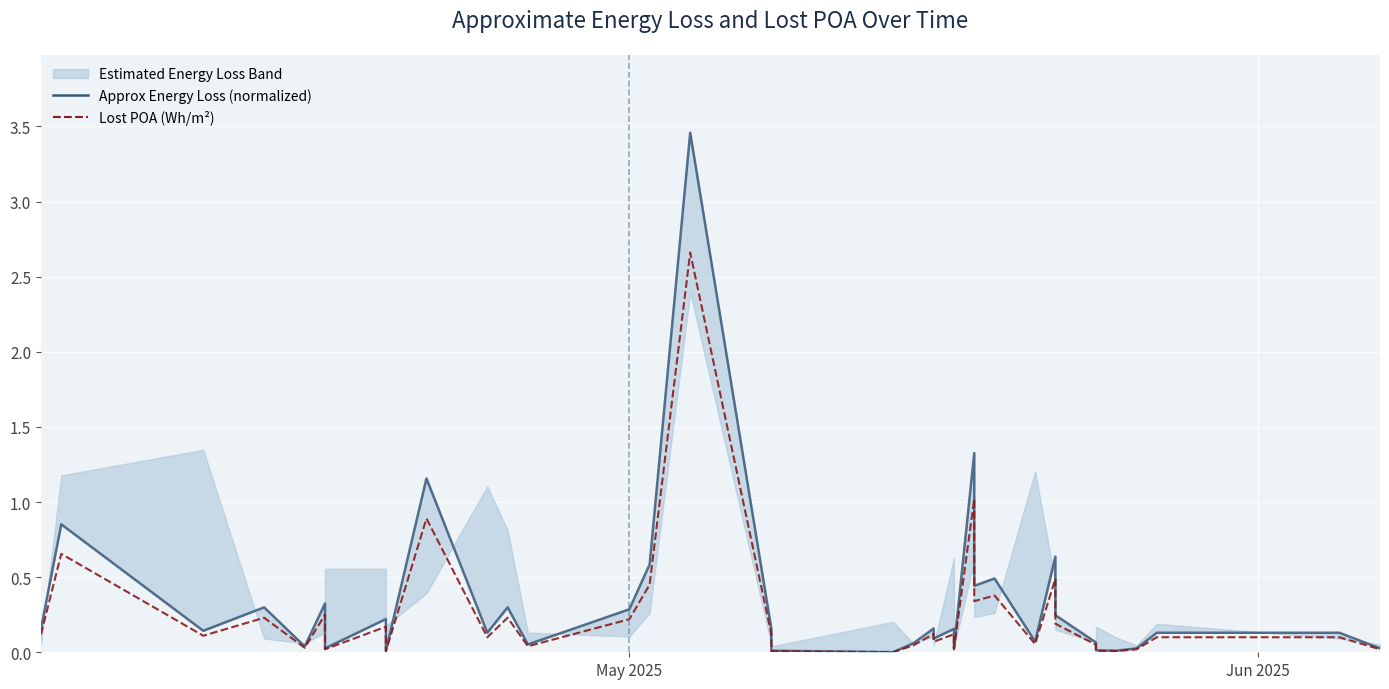

Count the number of categories in the chart.

39